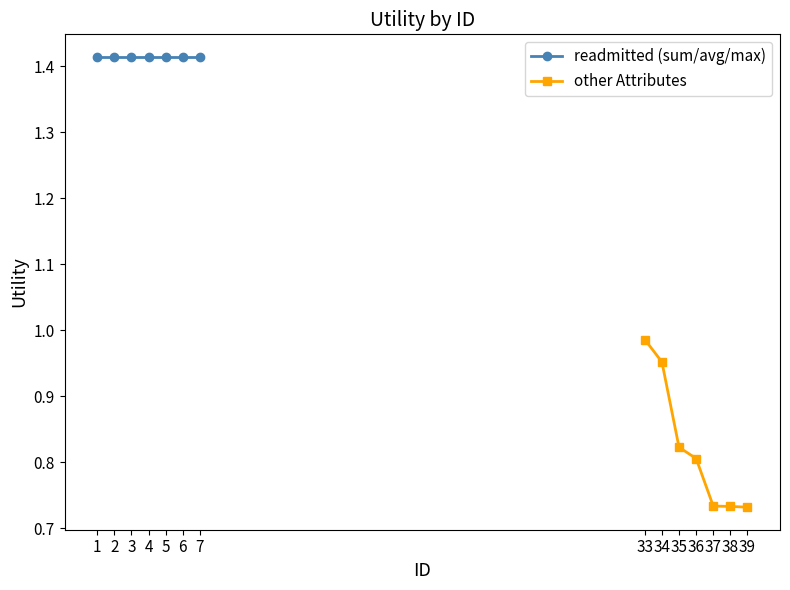

Is this an area chart (filled region under the line)?

No